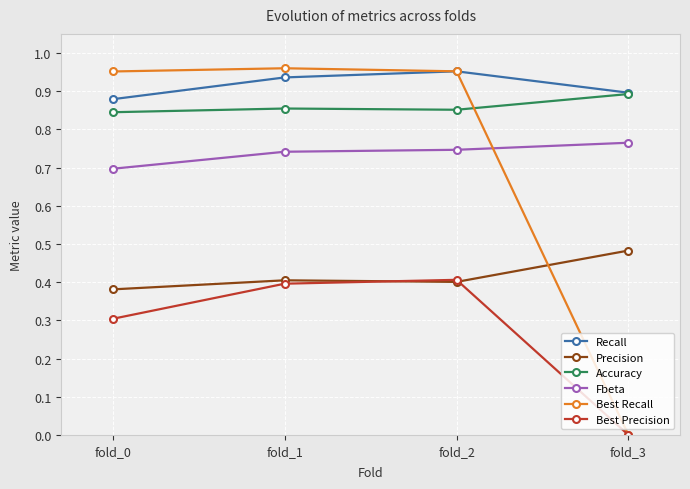

Which series changed the most between fold_0 and fold_2?

Best Precision